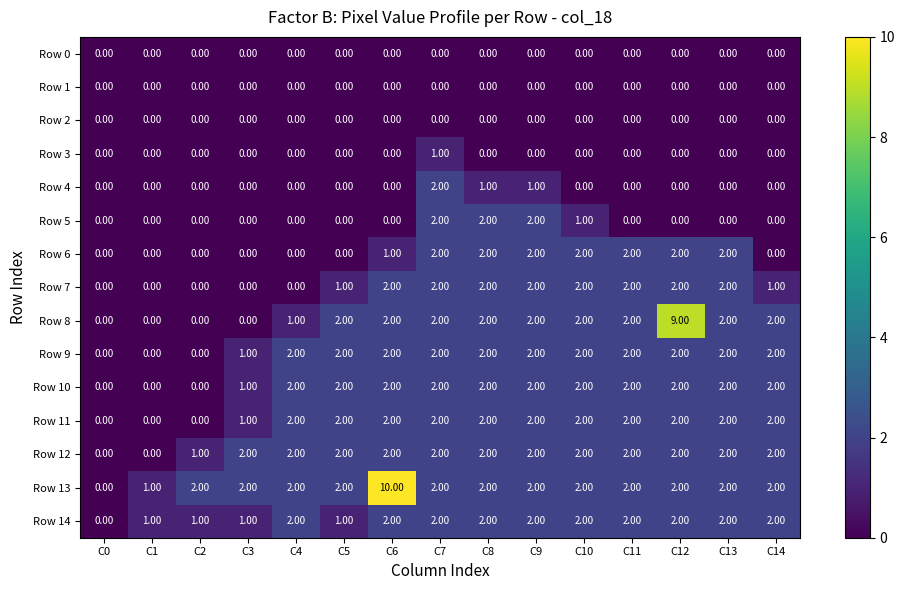

What is the difference between the maximum and second lowest values in the Row 13 series?

9